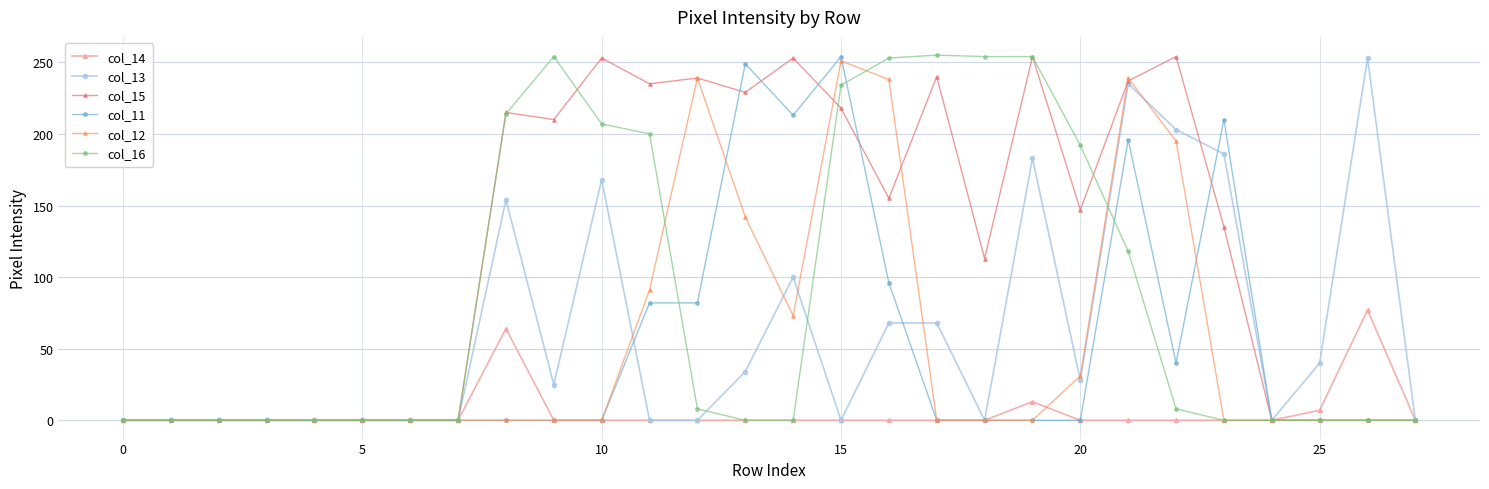

What is the maximum value shown in the chart?

255